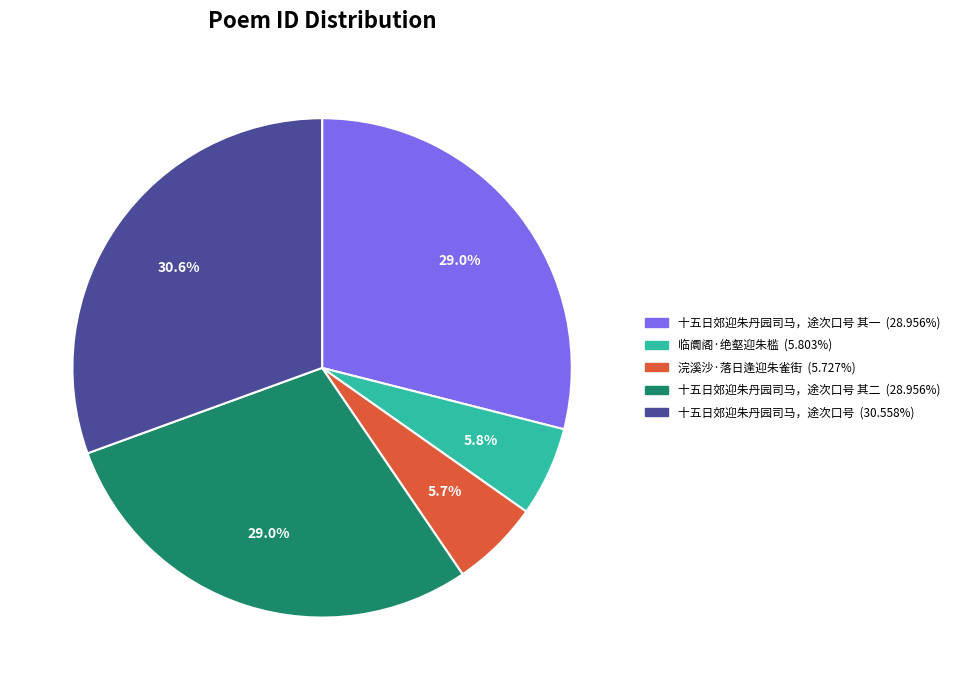

Is there a majority slice in this chart?

No